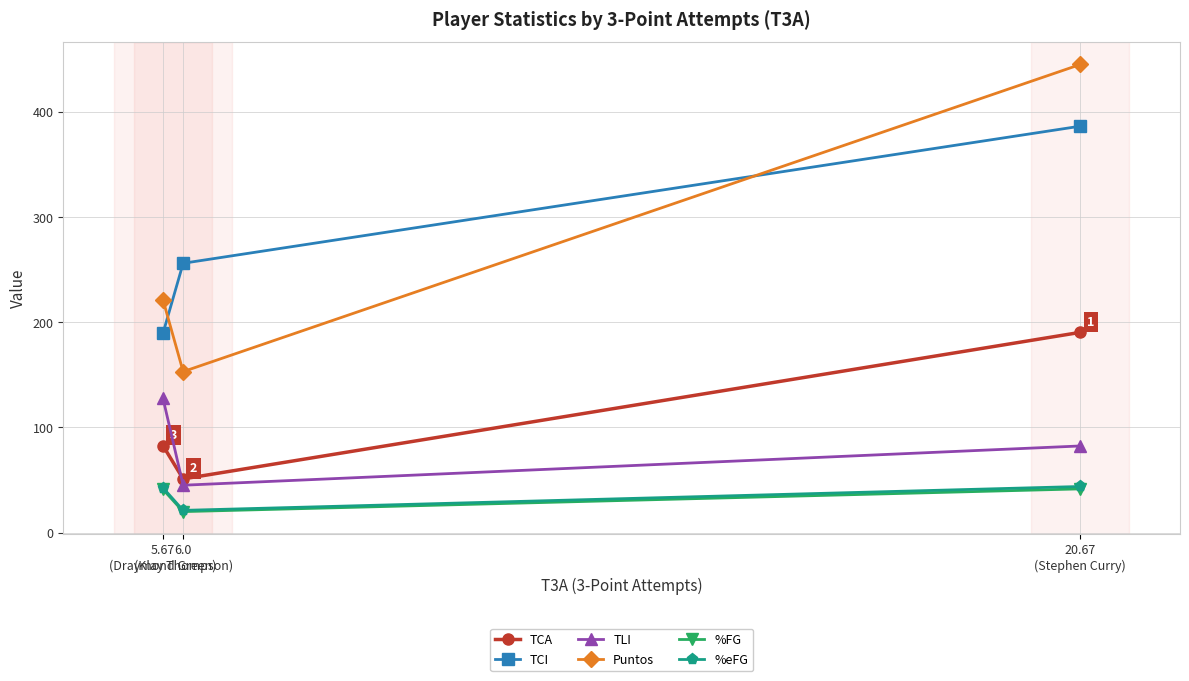

Rank the series at 20.67
(Stephen Curry) from highest to lowest value.

Puntos, TCI, TCA, TLI, %eFG, %FG